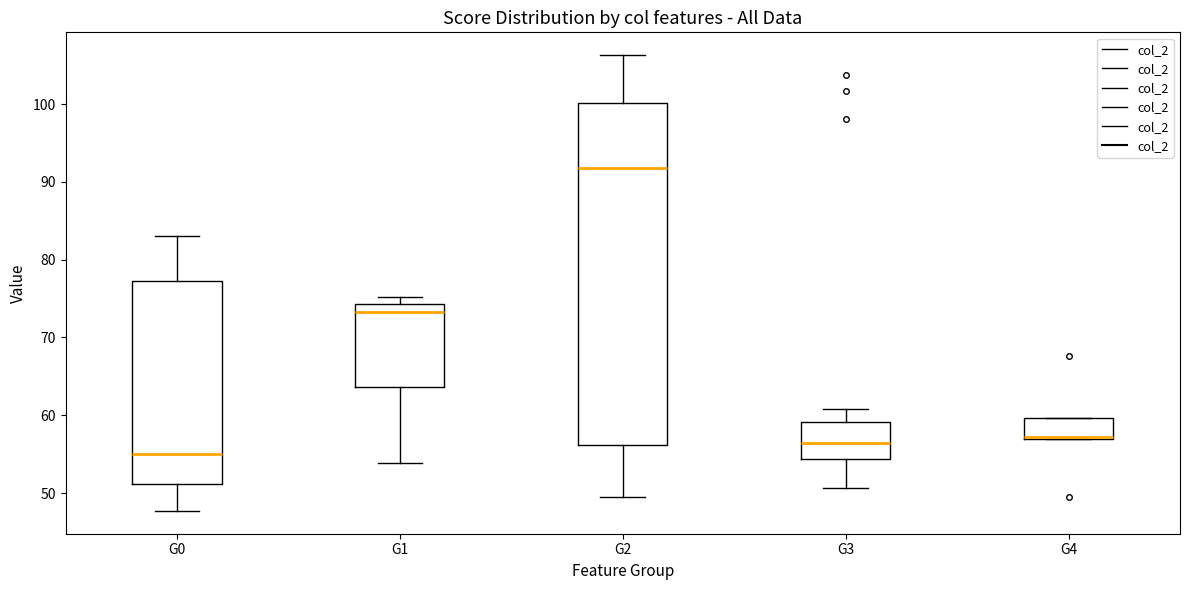

Where does the median line of the box for G0 sit on the y-axis? The values are not printed on the chart, so give them approximately, as read against the axis.

55